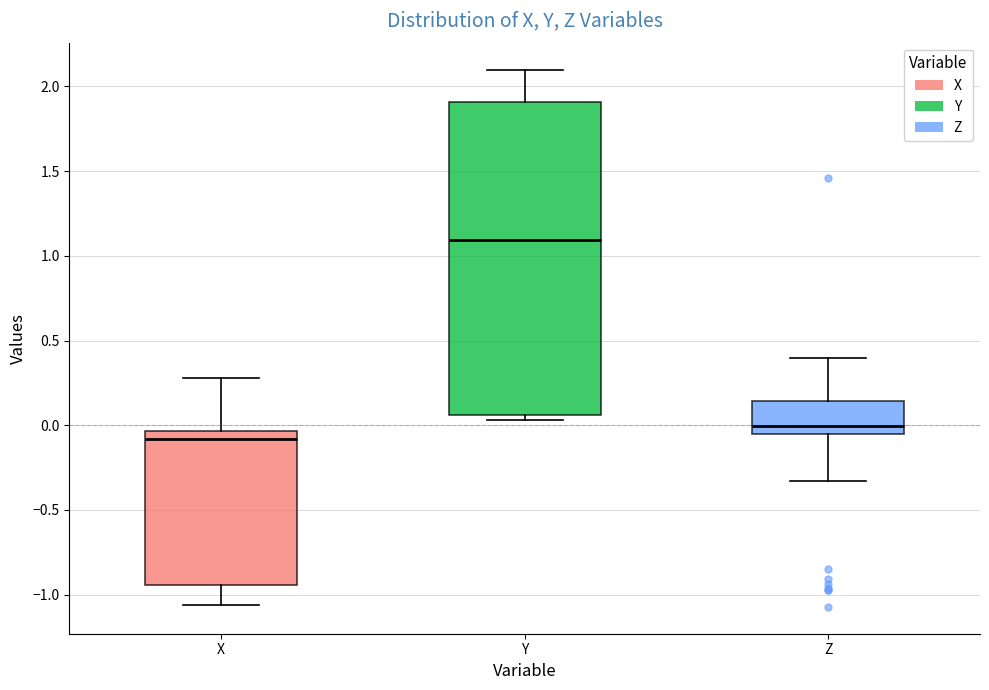

Comparing the boxes themselves (not the whiskers), which one is the tallest?

Y